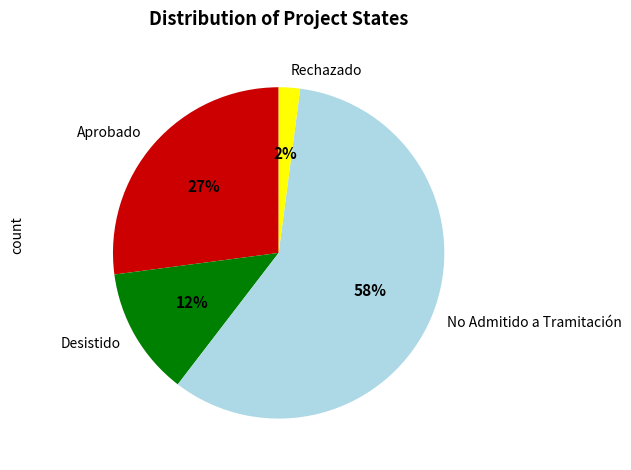

Which has a higher value, No Admitido a Tramitación or Rechazado?

No Admitido a Tramitación